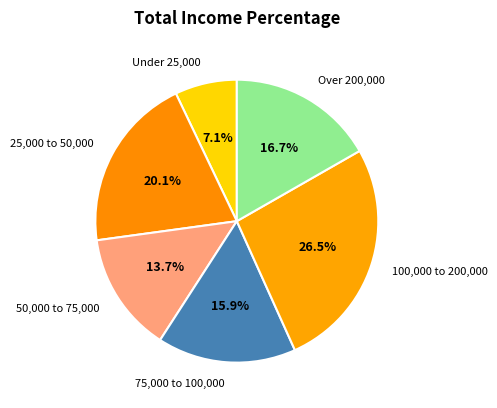

Is there a majority slice in this chart?

No